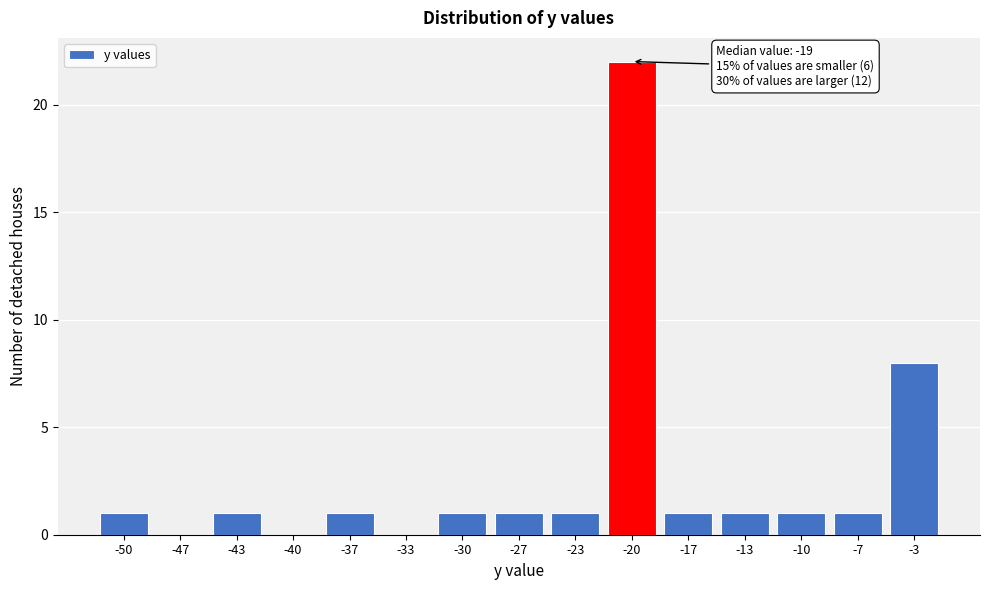

Reading left to right, extract all data points from this chart.

-50=1	-47=0	-43=1	-40=0	-37=1	-33=0	-30=1	-27=1	-23=1	-20=22	-17=1	-13=1	-10=1	-7=1	-3=8